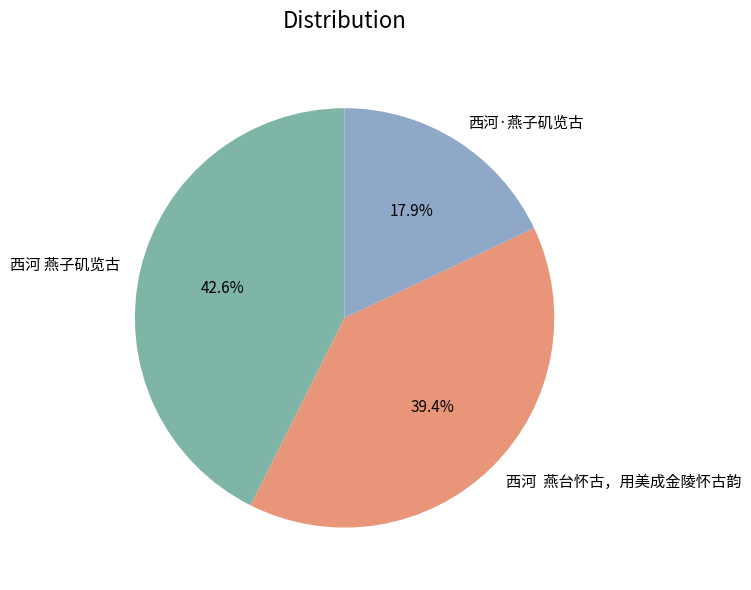

The 西河·燕子矶览古 slice represents 3% of the pie. True or false?

False